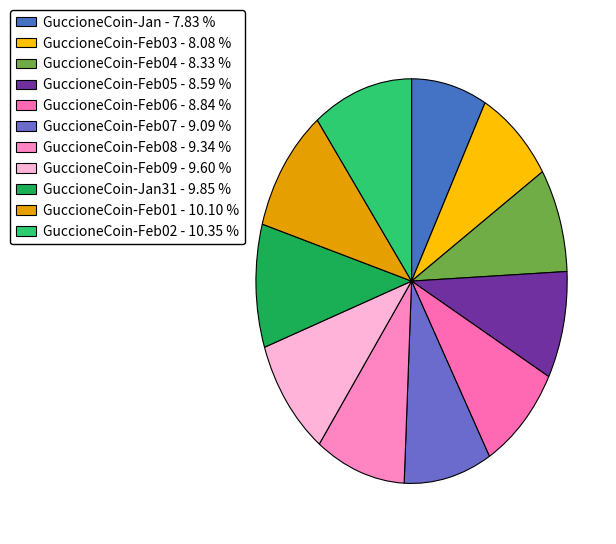

Count the number of slices in the pie.

11